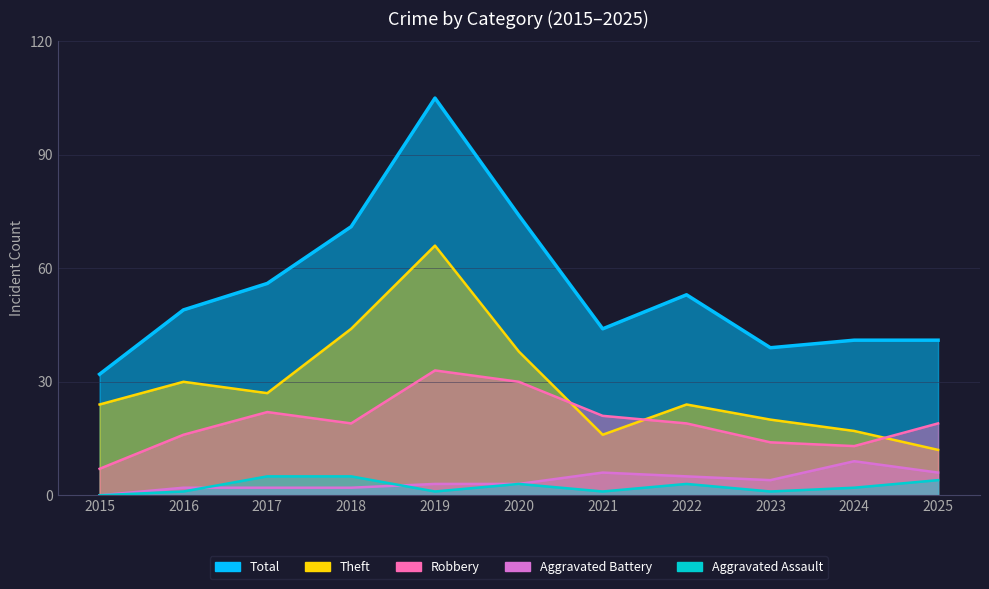

Which label corresponds to the smallest value in the chart?

2015